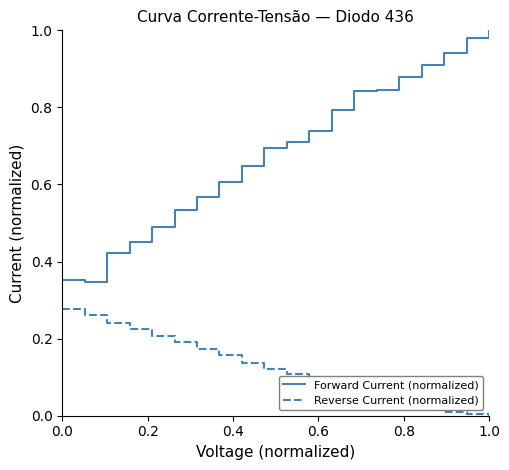

Which series has the largest range (max minus min)?

Forward Current (normalized)